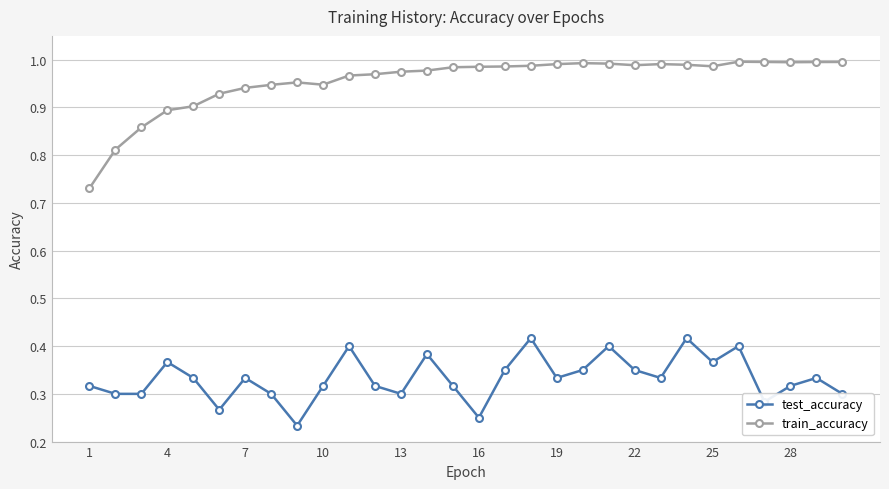

What is the sum of all train_accuracy values?

28.7